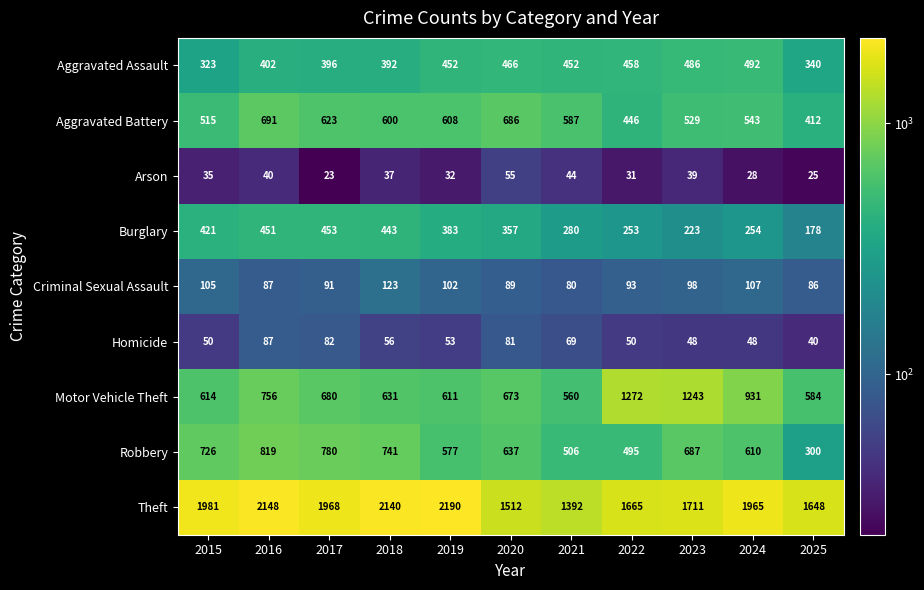

At 2025, list the series in order from largest to smallest.

Theft, Motor Vehicle Theft, Aggravated Battery, Aggravated Assault, Robbery, Burglary, Criminal Sexual Assault, Homicide, Arson